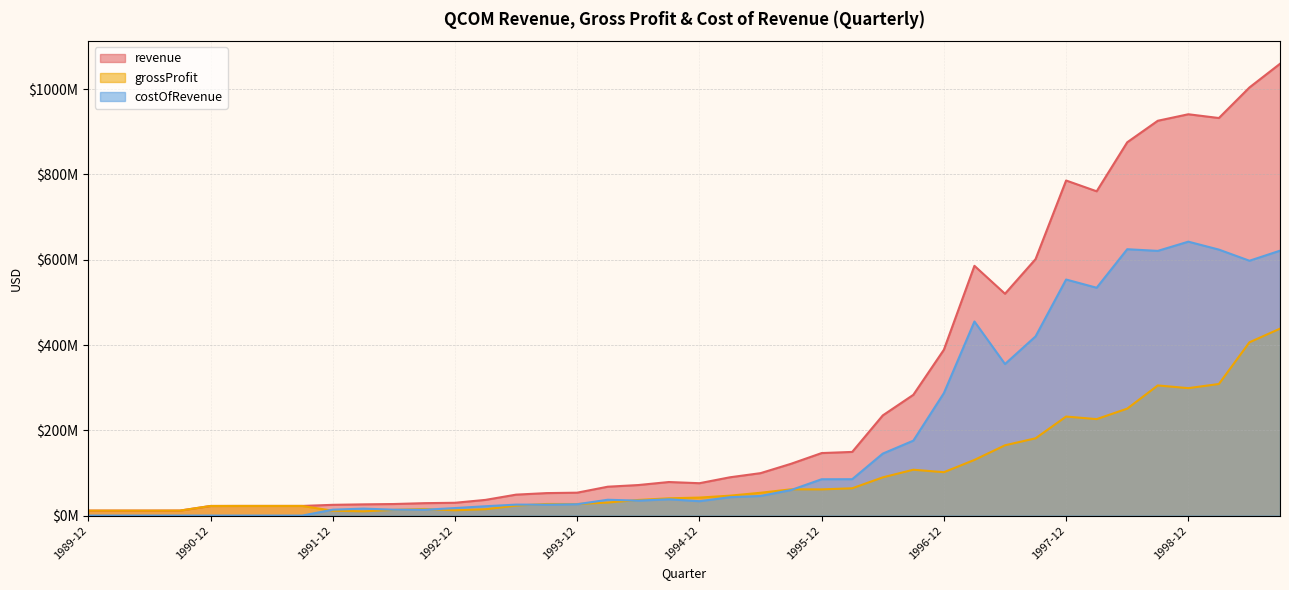

What are all the series names shown in the legend?

revenue, grossProfit, costOfRevenue